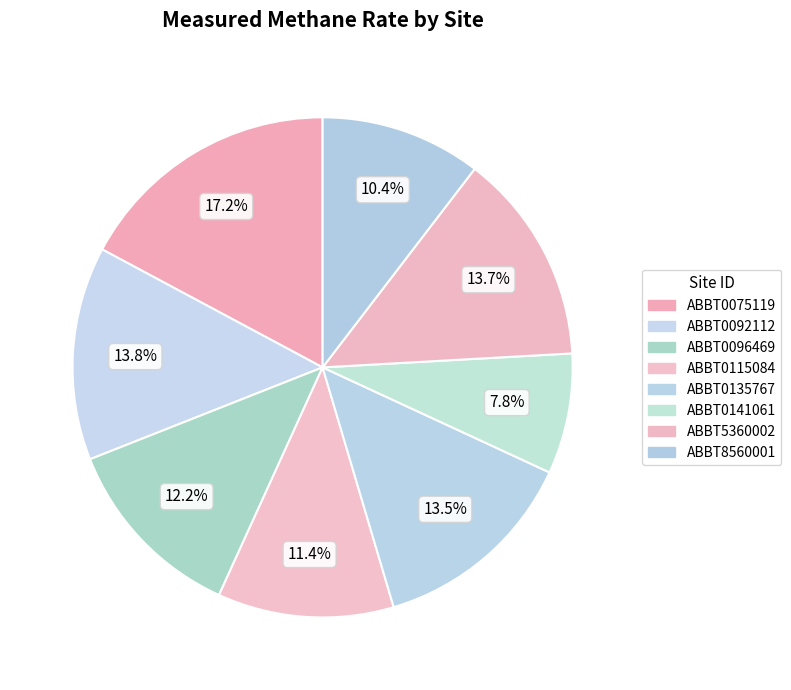

Is it true that ABBT8560001 is 1% of the pie?

False